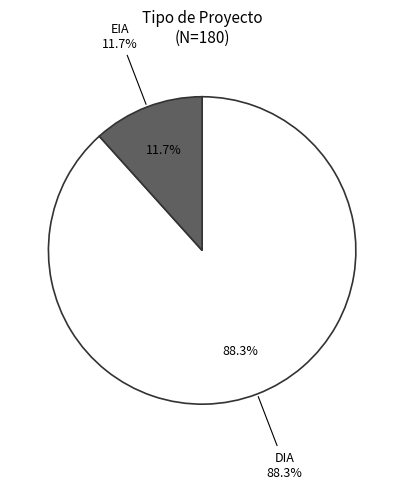

Rank the categories by value from lowest to highest.

EIA, DIA